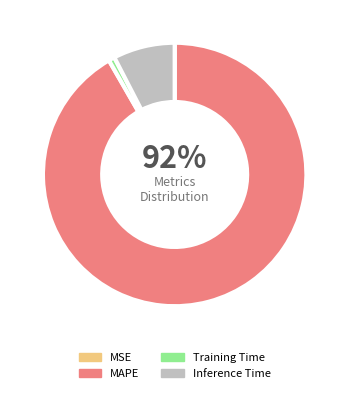

What percentage is NOT represented by MSE?

100.0%